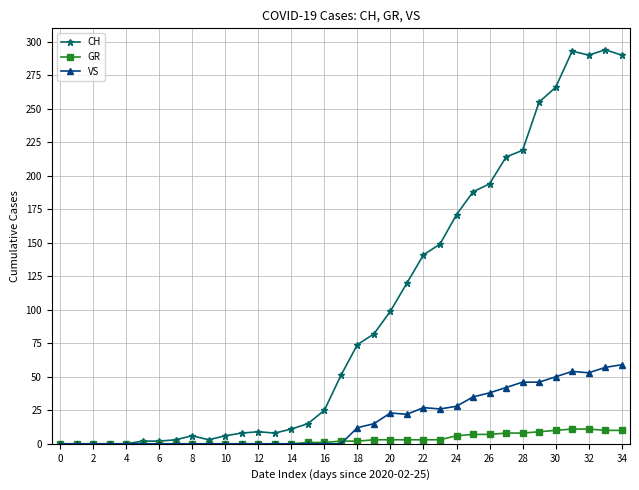

What is the greatest value displayed?

294